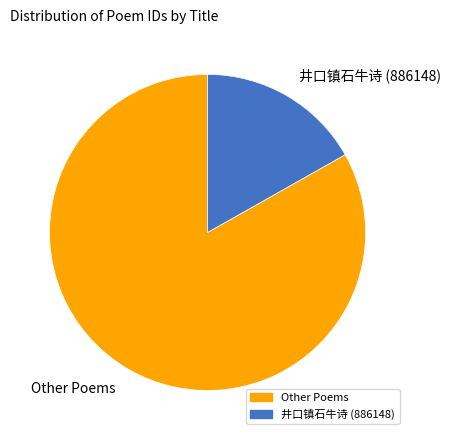

Combined, do Other Poems and 井口镇石牛诗 (886148) account for over 50%?

Yes